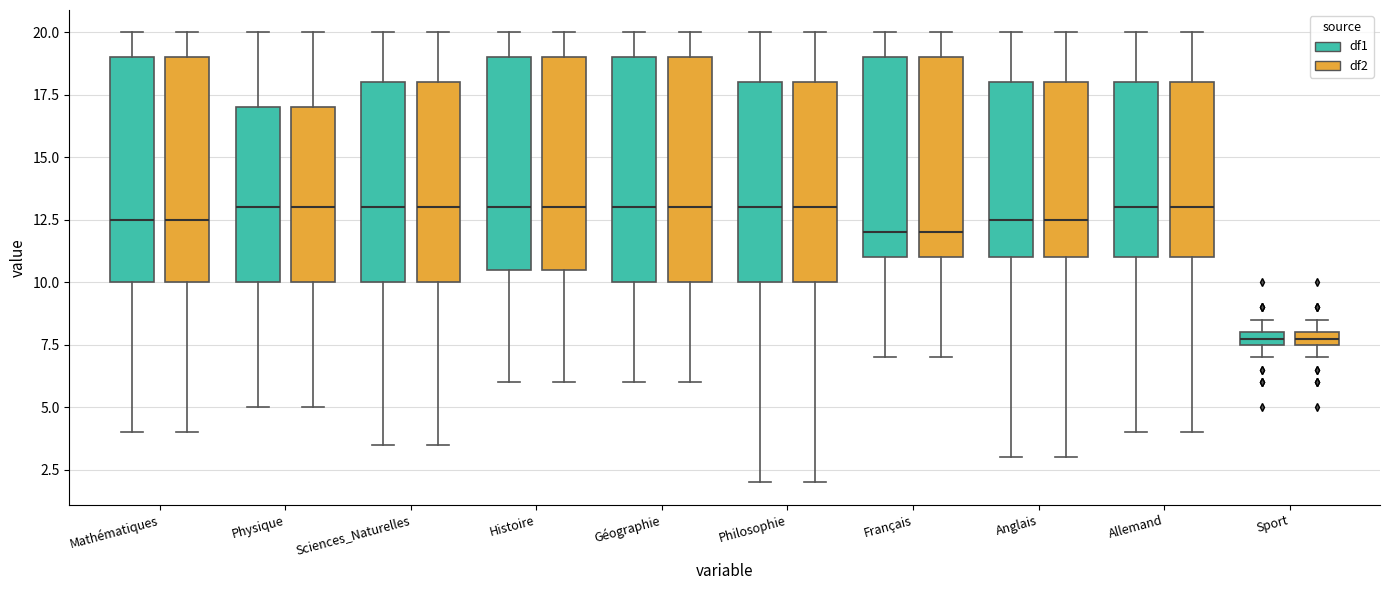

Where is the upper edge of the box for Allemand (df1) on the y-axis? The values are not printed on the chart, so give them approximately, as read against the axis.

18.0